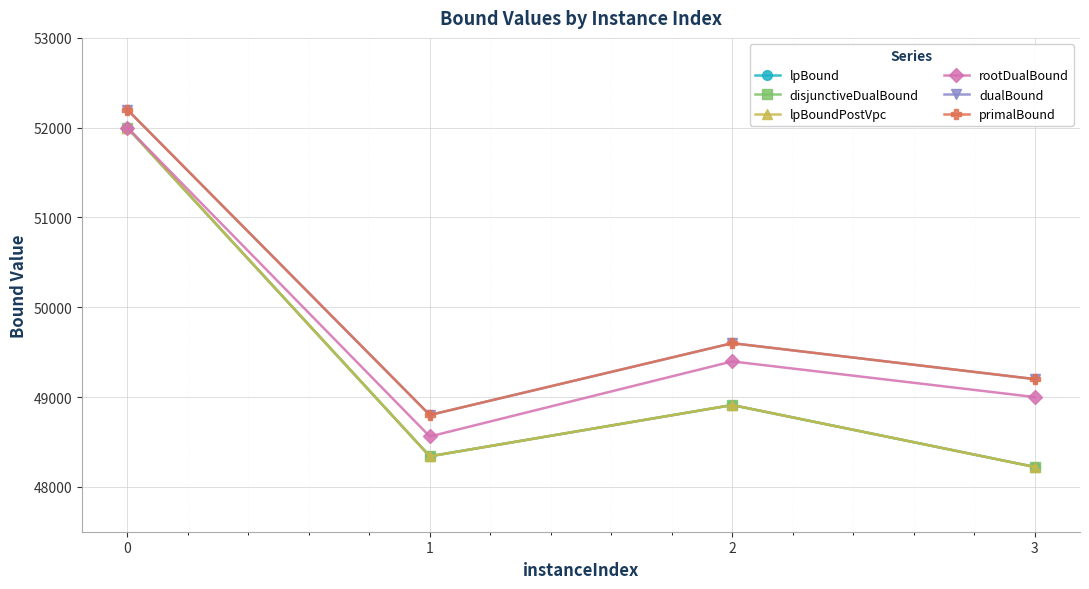

What is the difference between the primalBound values at 2 and 1?

800.0